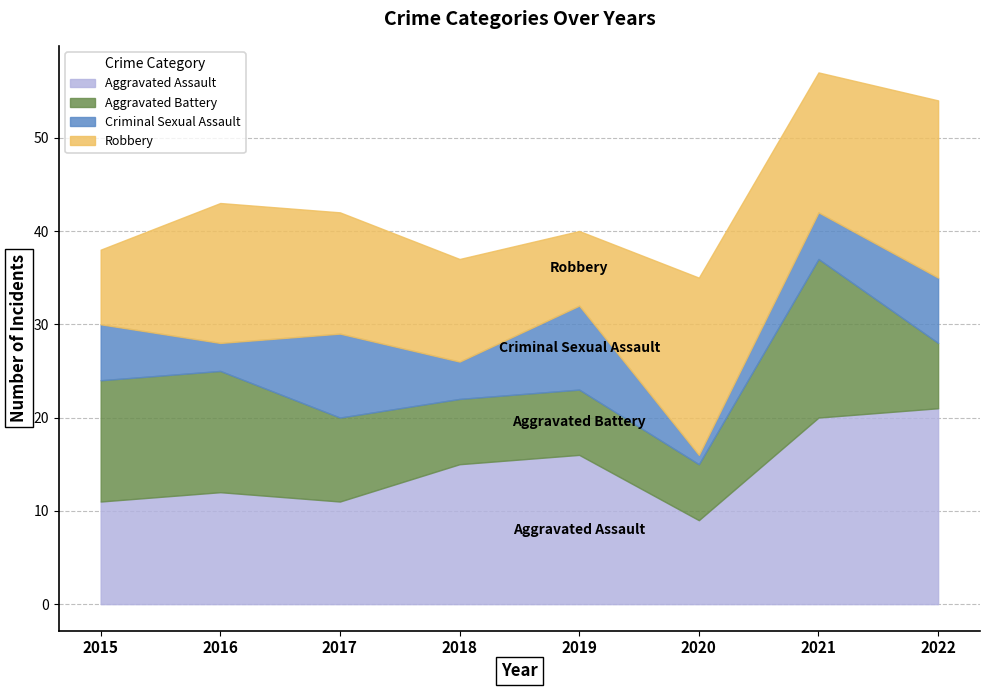

At which label does Aggravated Assault first exceed 15?

2019